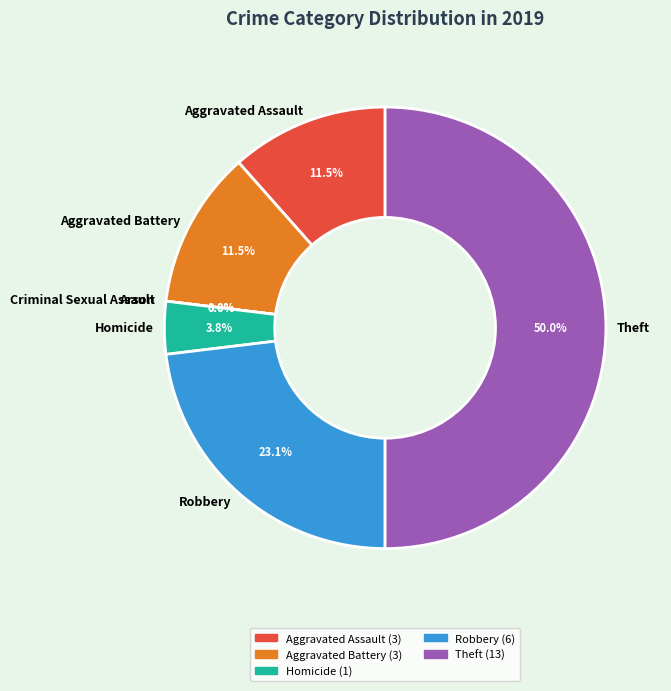

To the nearest percent, what portion does Theft represent?

50%